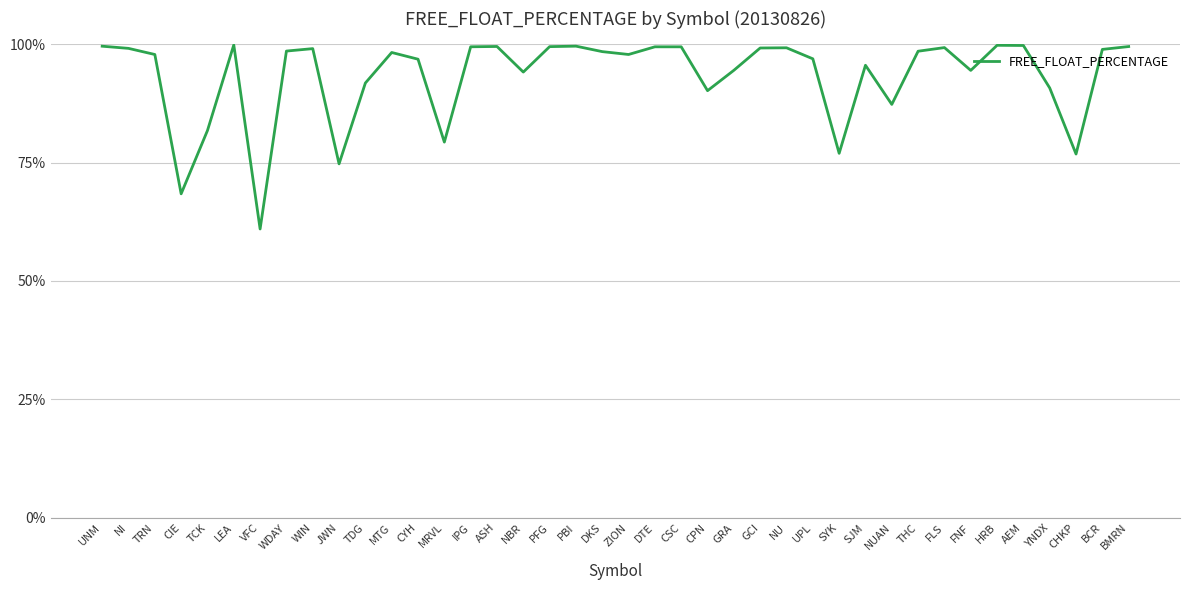

How many lines are shown in the chart?

1